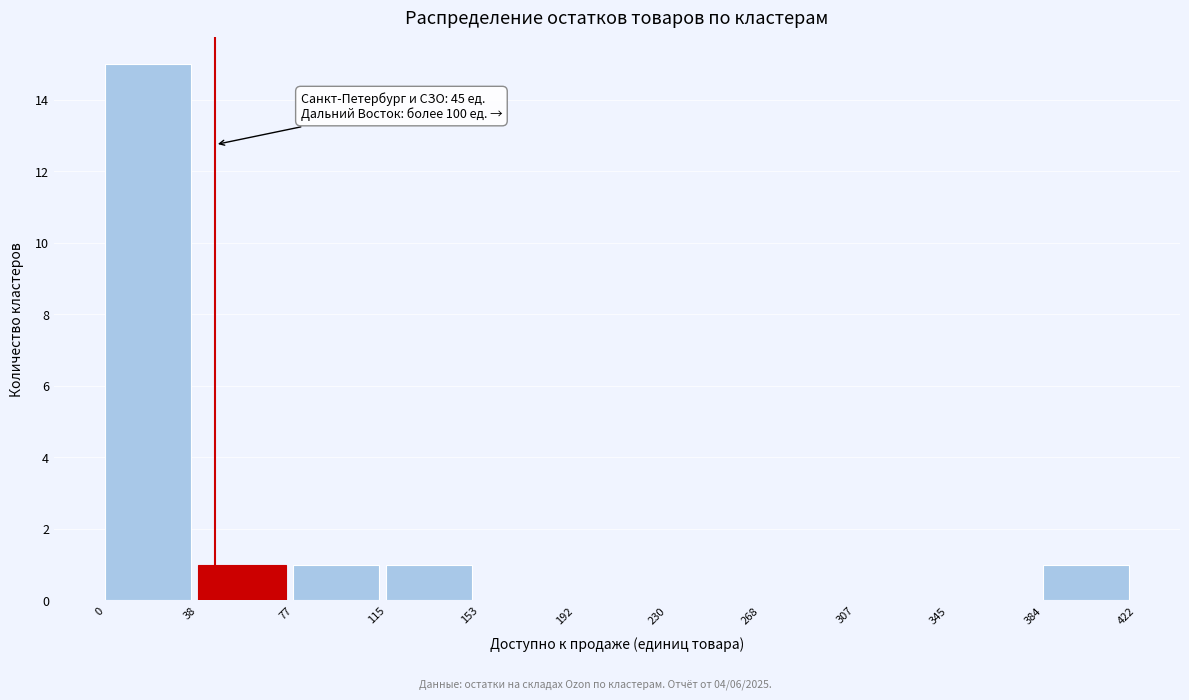

Over which range of the x-axis is the bar tallest?

0 to 38